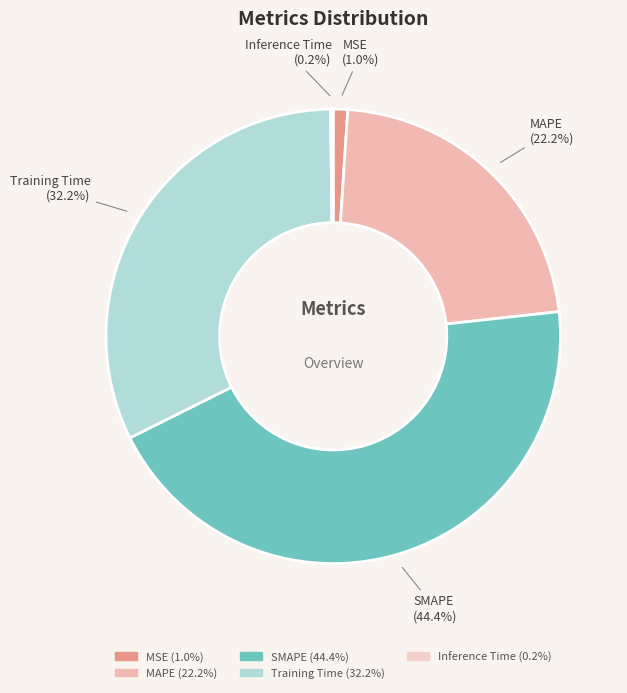

Is there any slice that represents more than half of the pie?

No